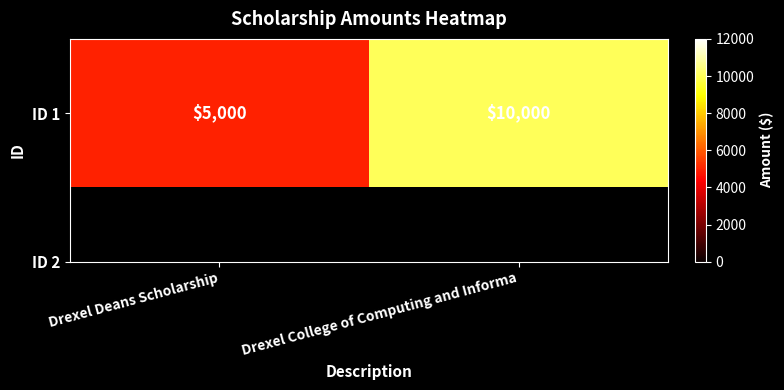

Count the values in the range 5000 to 10000.

2